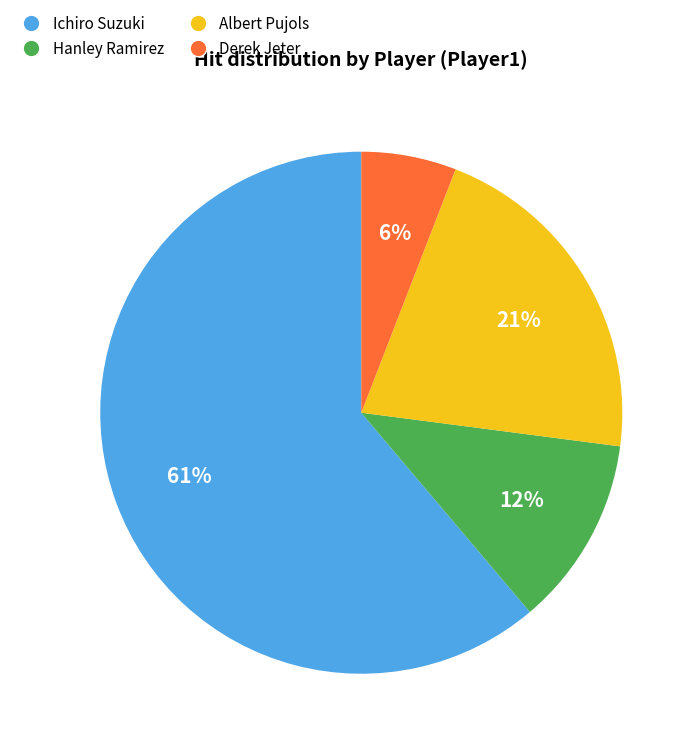

Does Hanley Ramirez account for over 50% of the chart?

No